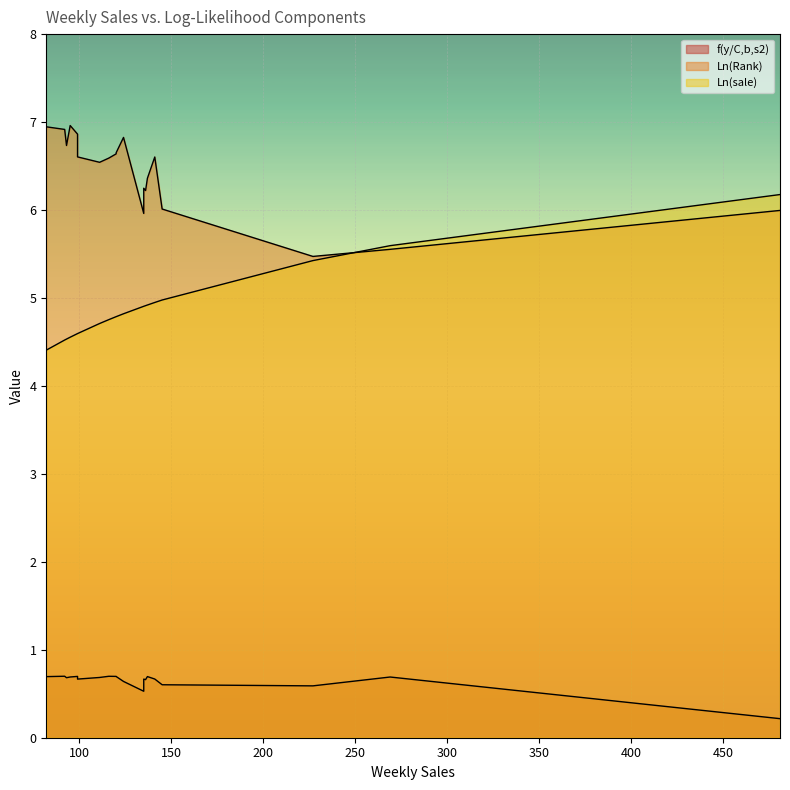

What is the label of the 5th point from the right?

124